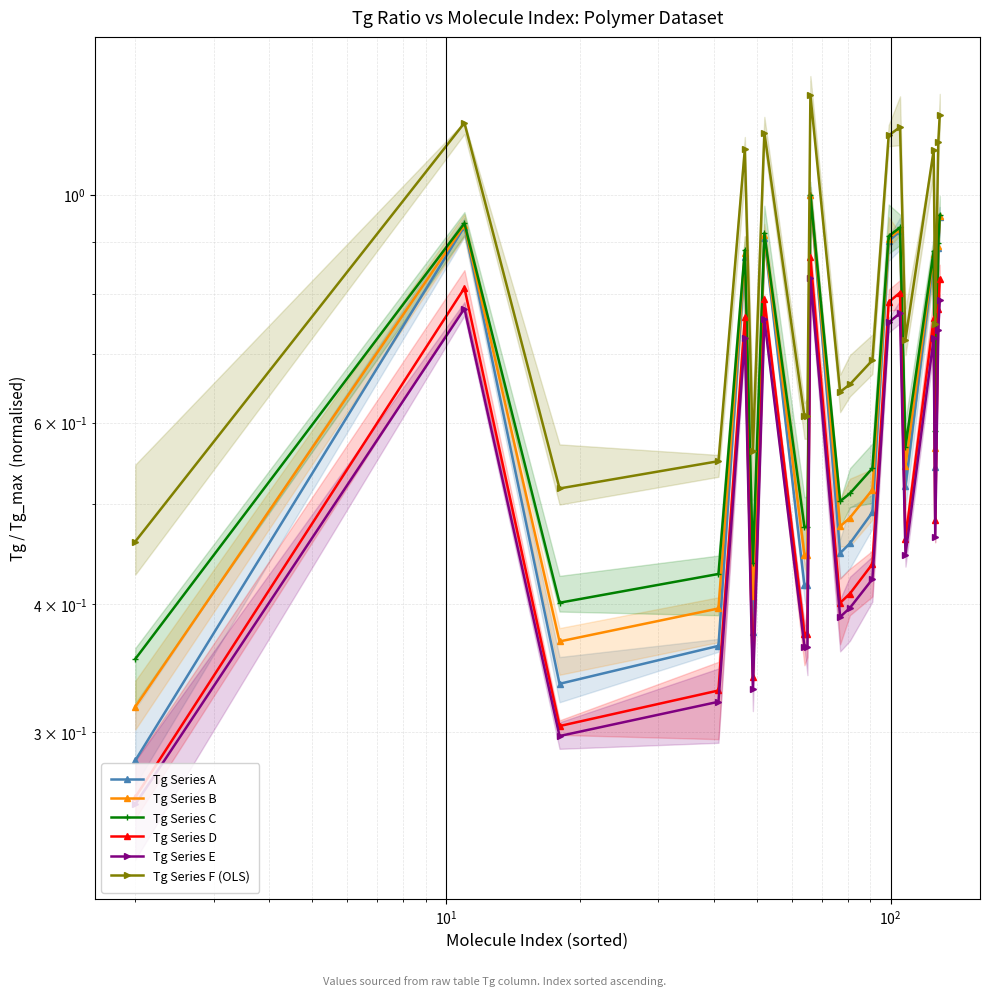

Reading left to right, extract all data points from this chart.

Tg Series A: 0.3	0.9	0.3	0.4	0.9	0.4	0.9	0.4	0.4	1.0	0.4	0.5	0.5	0.9	0.9	0.5	0.9	0.5	0.9	1.0
Tg Series B: 0.3	0.9	0.4	0.4	0.9	0.4	0.9	0.4	0.4	1.0	0.5	0.5	0.5	0.9	0.9	0.5	0.9	0.6	0.9	1.0
Tg Series C: 0.4	0.9	0.4	0.4	0.9	0.4	0.9	0.5	0.5	1.0	0.5	0.5	0.5	0.9	0.9	0.6	0.9	0.6	0.9	1.0
Tg Series D: 0.3	0.8	0.3	0.3	0.8	0.3	0.8	0.4	0.4	0.9	0.4	0.4	0.4	0.8	0.8	0.5	0.8	0.5	0.8	0.8
Tg Series E: 0.3	0.8	0.3	0.3	0.7	0.3	0.8	0.4	0.4	0.8	0.4	0.4	0.4	0.8	0.8	0.4	0.7	0.5	0.7	0.8
Tg Series F (OLS): 0.5	1.2	0.5	0.6	1.1	0.6	1.1	0.6	0.6	1.2	0.6	0.7	0.7	1.1	1.2	0.7	1.1	0.7	1.1	1.2